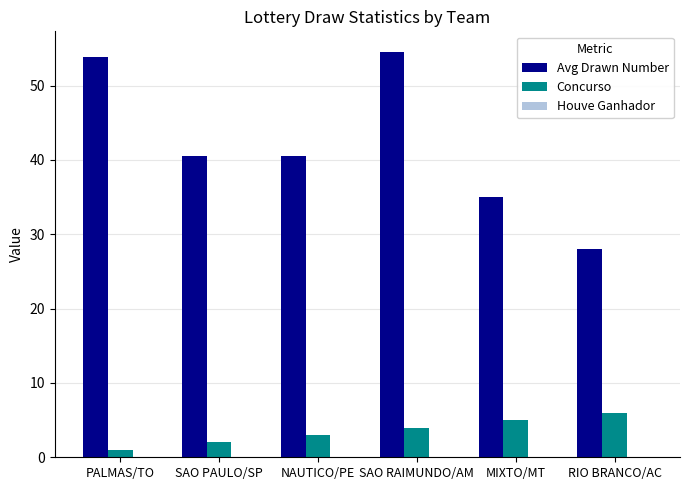

Rank the categories by Concurso value from lowest to highest.

PALMAS/TO, SAO PAULO/SP, NAUTICO/PE, SAO RAIMUNDO/AM, MIXTO/MT, RIO BRANCO/AC